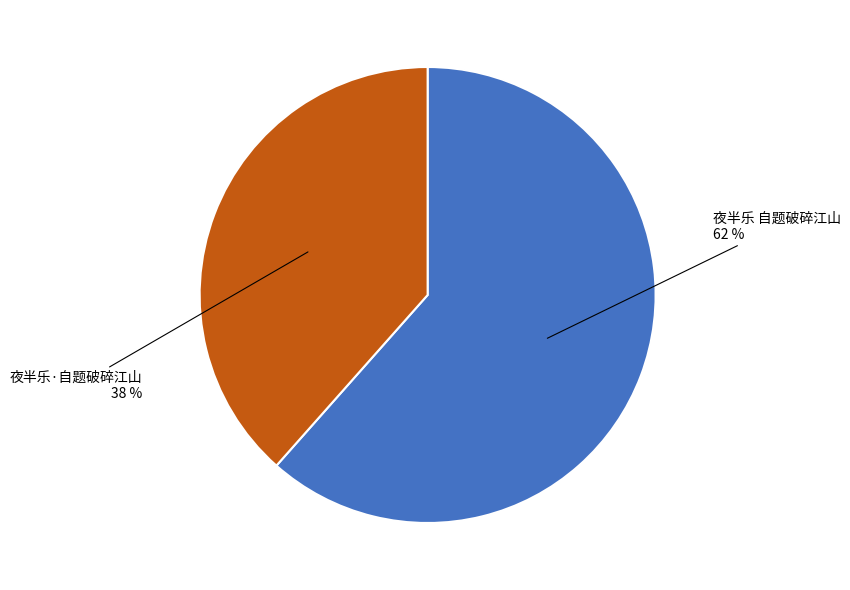

What is the ratio of the value at 夜半乐 自题破碎江山 to the value at 夜半乐·自题破碎江山?

1.6